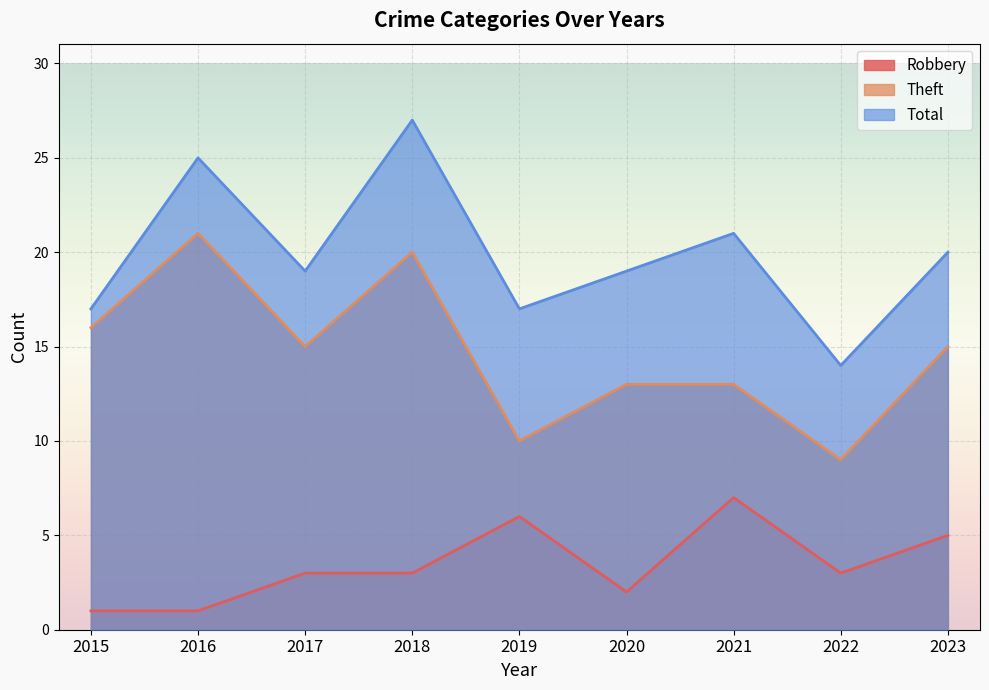

What value does the Theft series have at 2017?

15